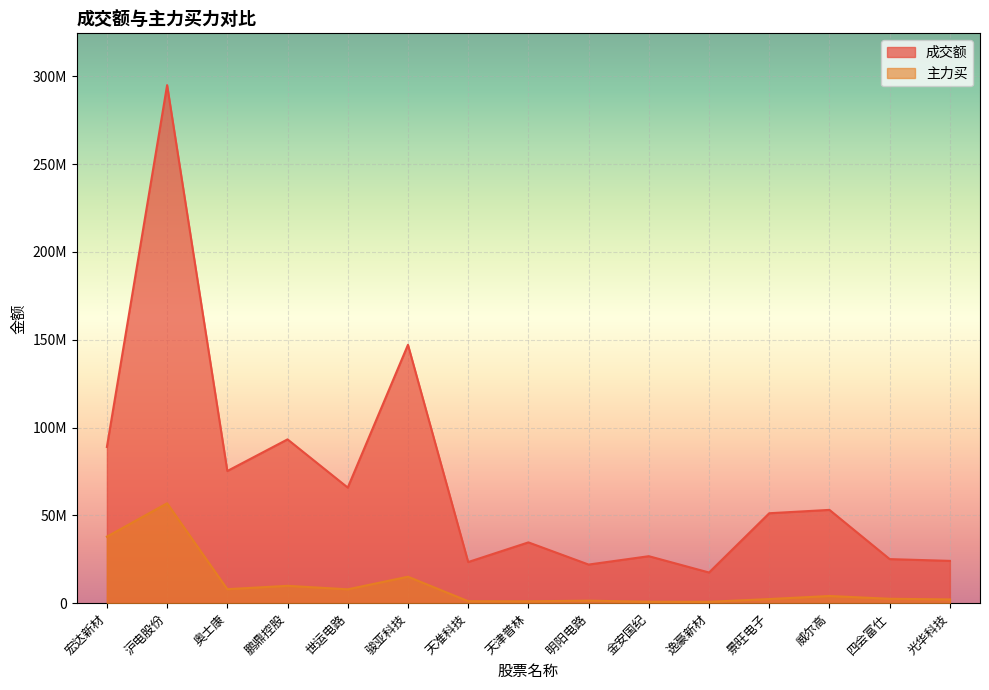

Between 逸豪新材 and 天准科技, which is larger?

天准科技